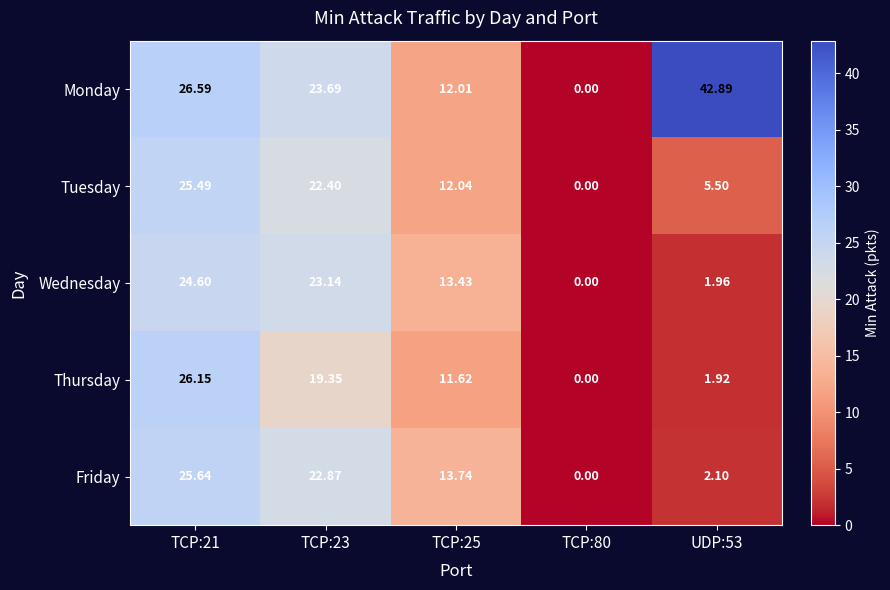

Between TCP:21 and TCP:23, which series saw the biggest shift?

Thursday